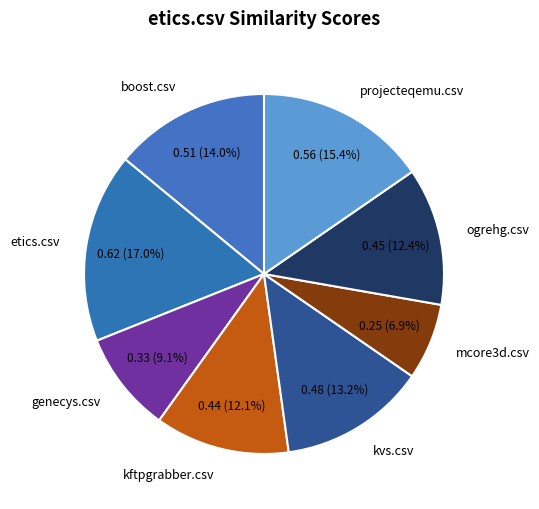

How much of the chart is everything except ogrehg.csv?

87.6%